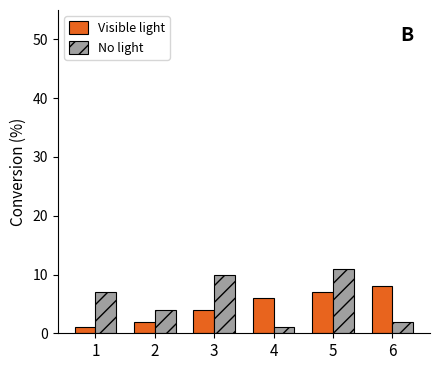

Does the chart contain stacked bars?

No